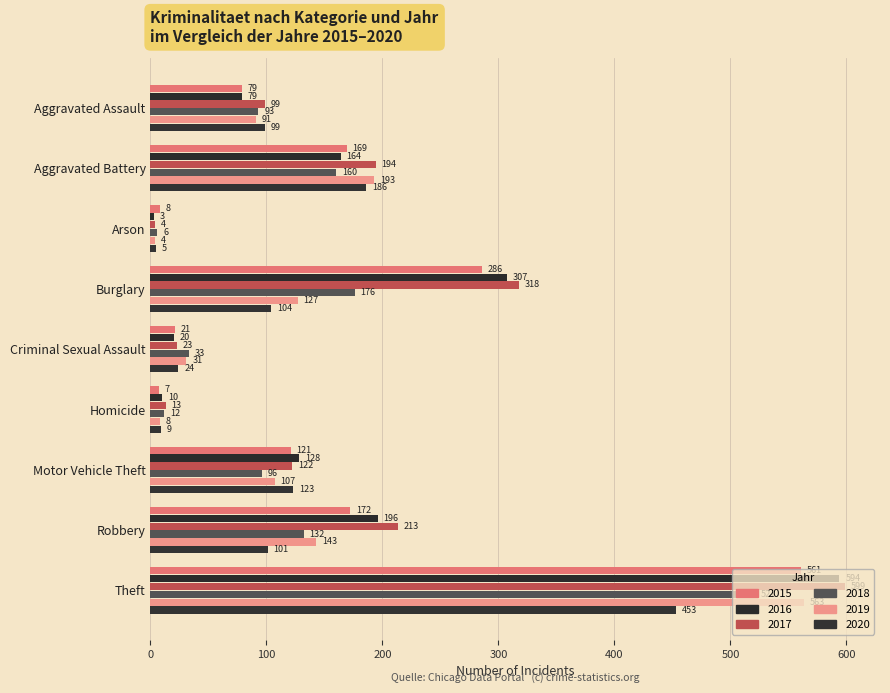

How many data points in 2020 are less than 101?

4